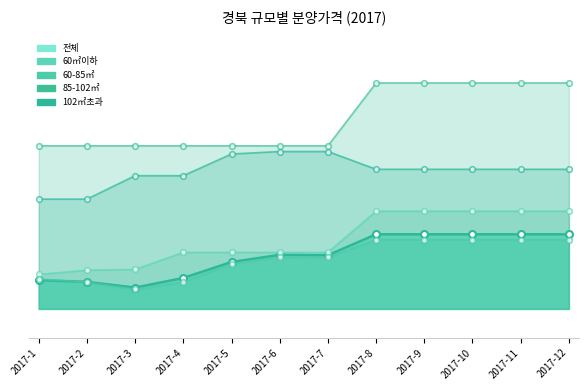

The value of 85-102㎡_line at 2017-12 is 783. True or false?

False